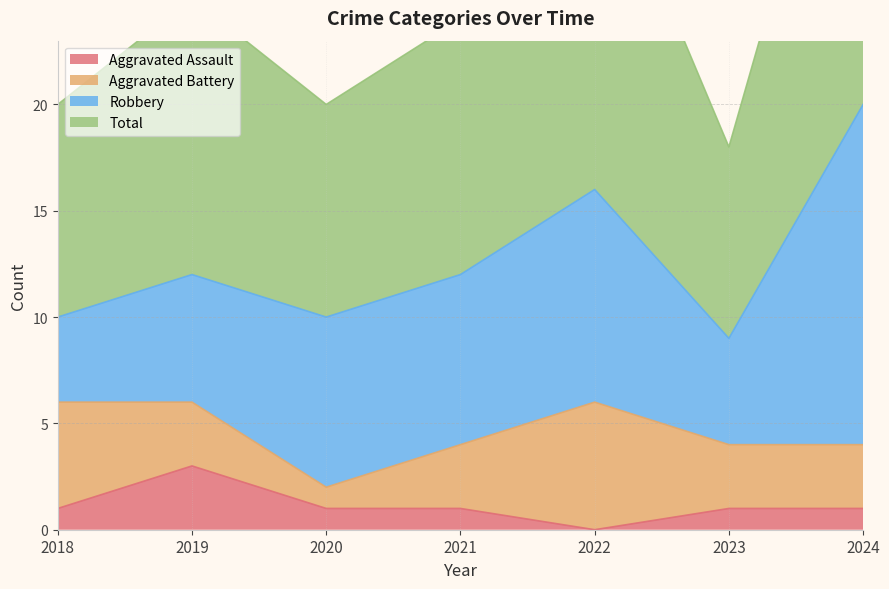

Does the chart have visible grid lines?

Yes